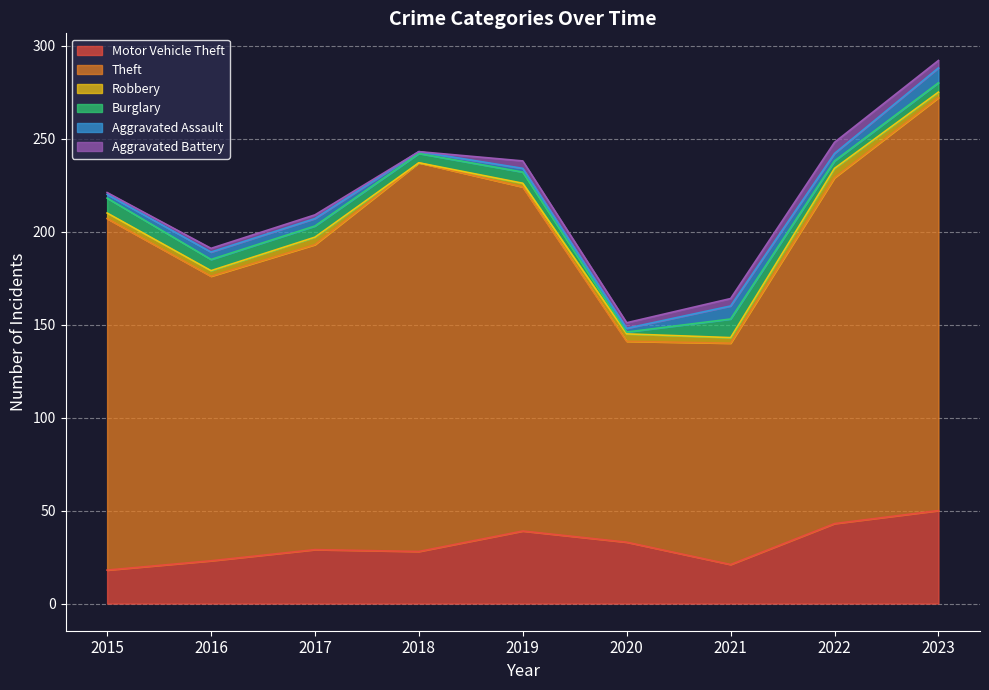

What is the difference between the maximum and minimum values in the Motor Vehicle Theft series?

32